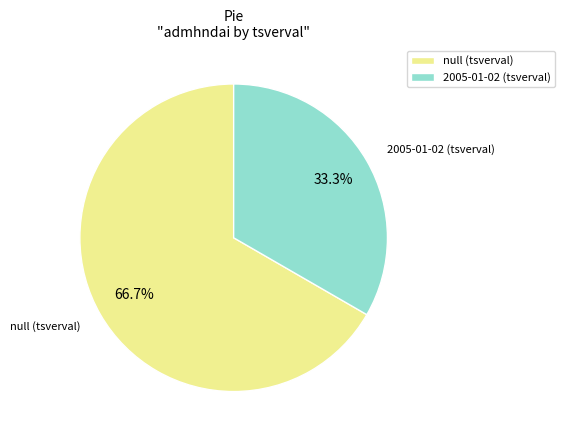

Is there a majority slice in this chart?

Yes